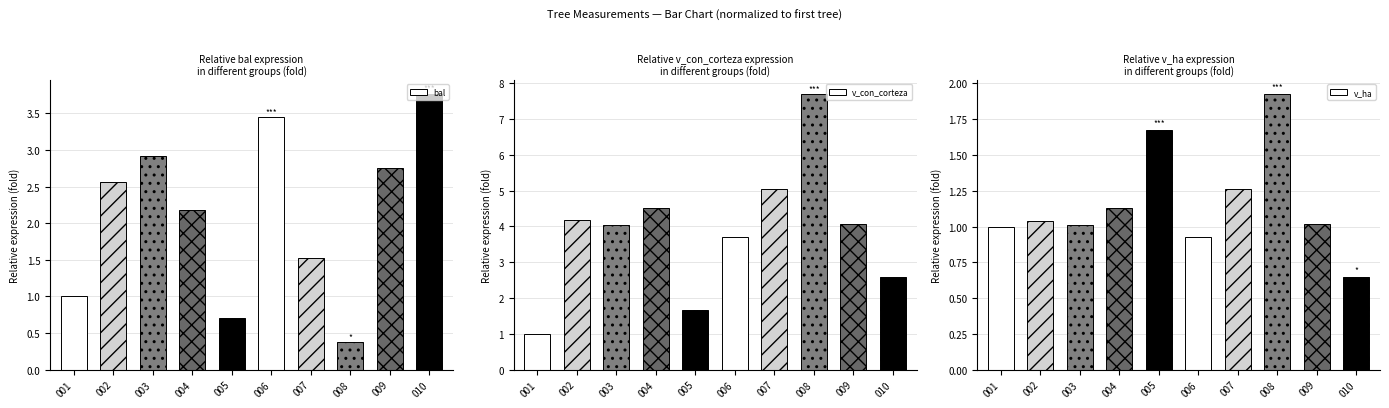

Which series has the largest total across all categories?

v_con_corteza